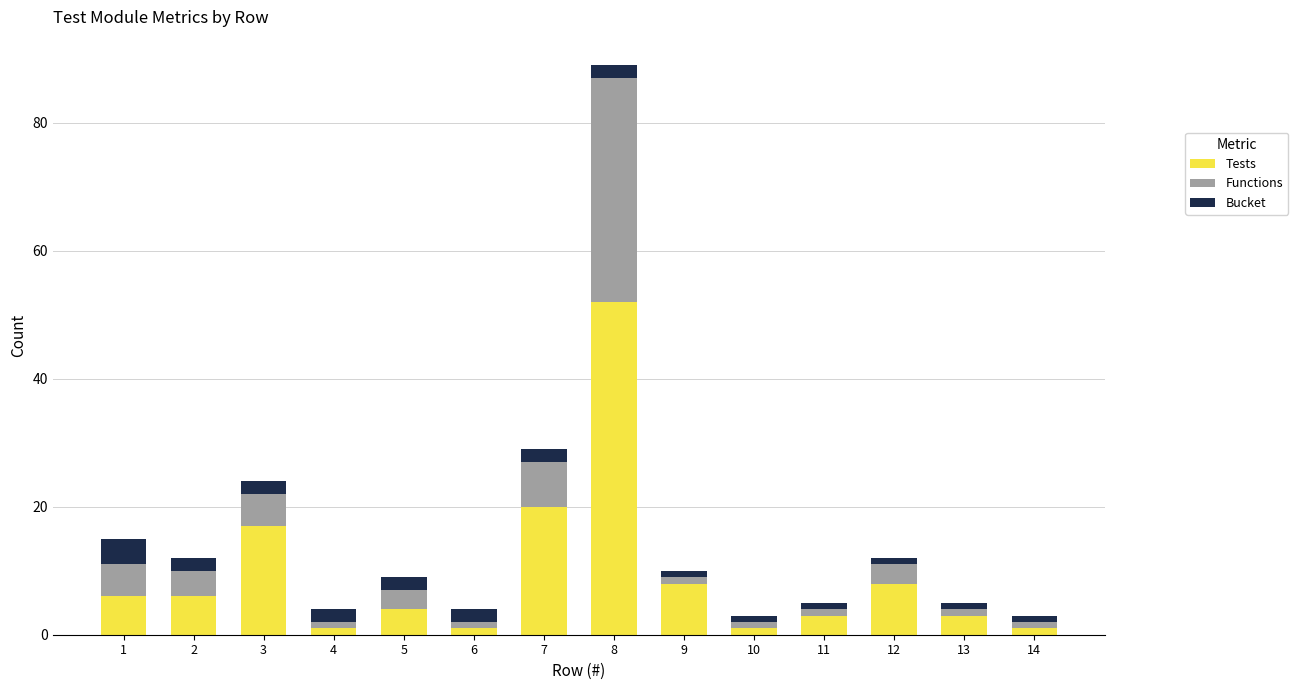

What is the difference between the maximum and minimum values in the Tests series?

51